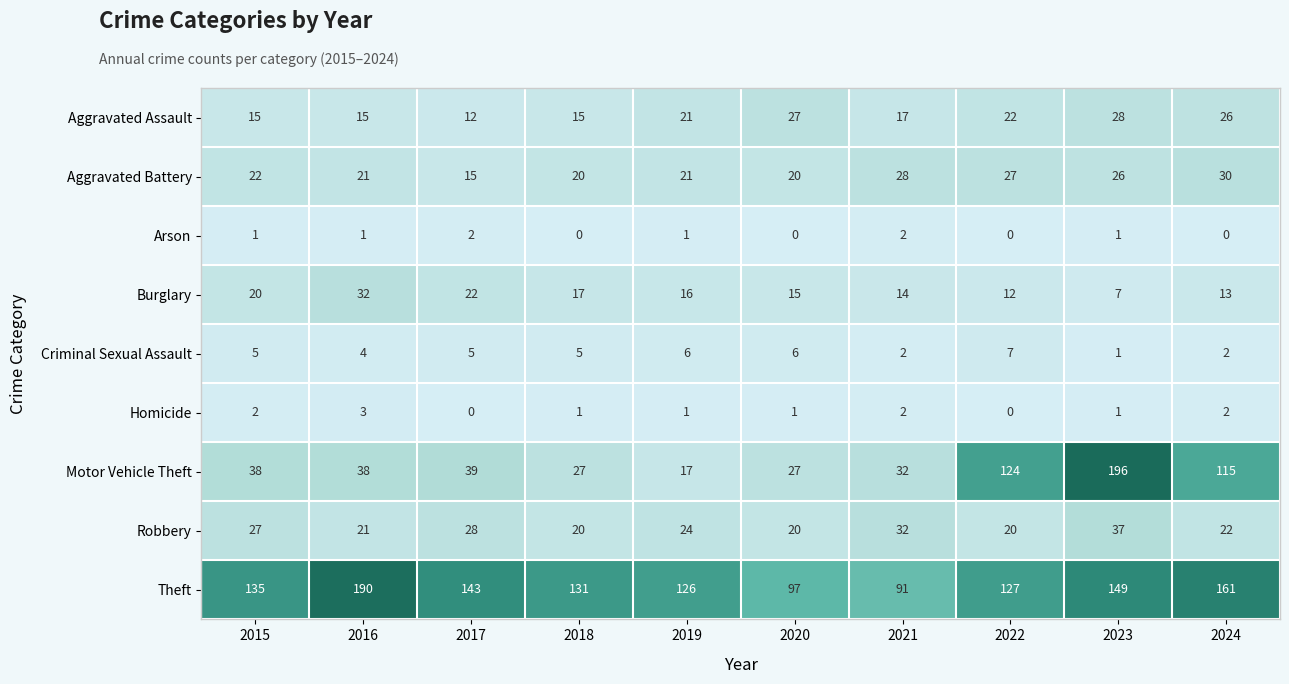

At which label does Aggravated Battery reach its peak?

2024